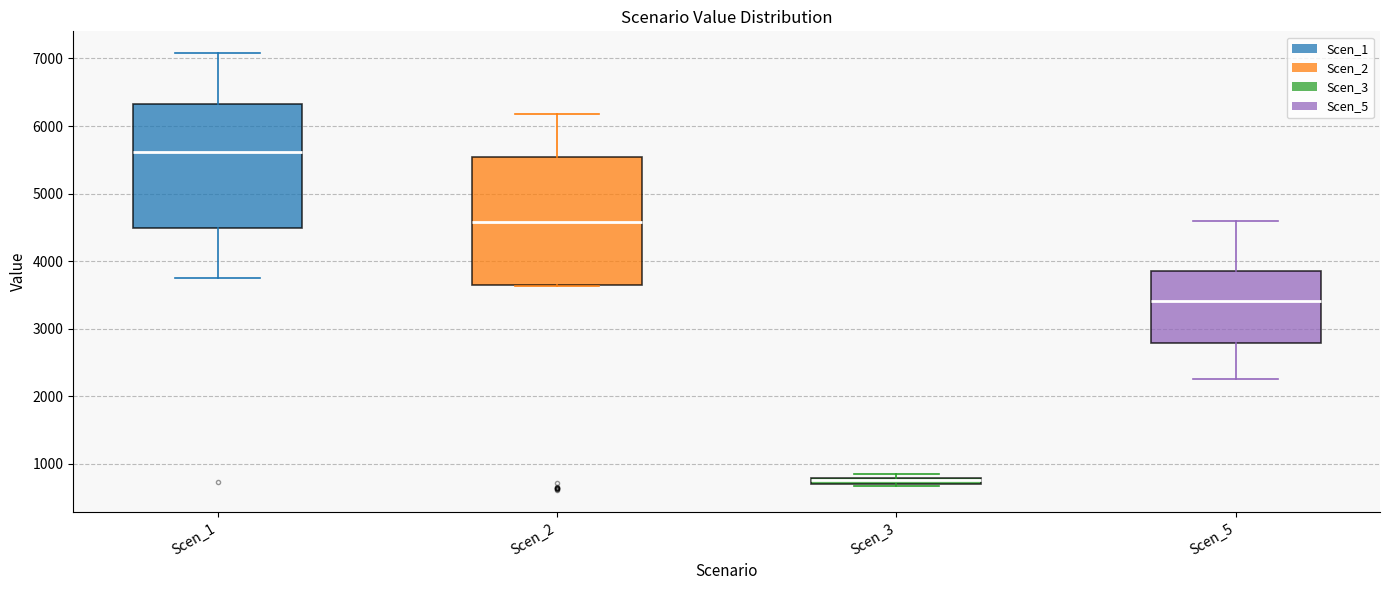

Which box's median line is the highest?

Scen_1